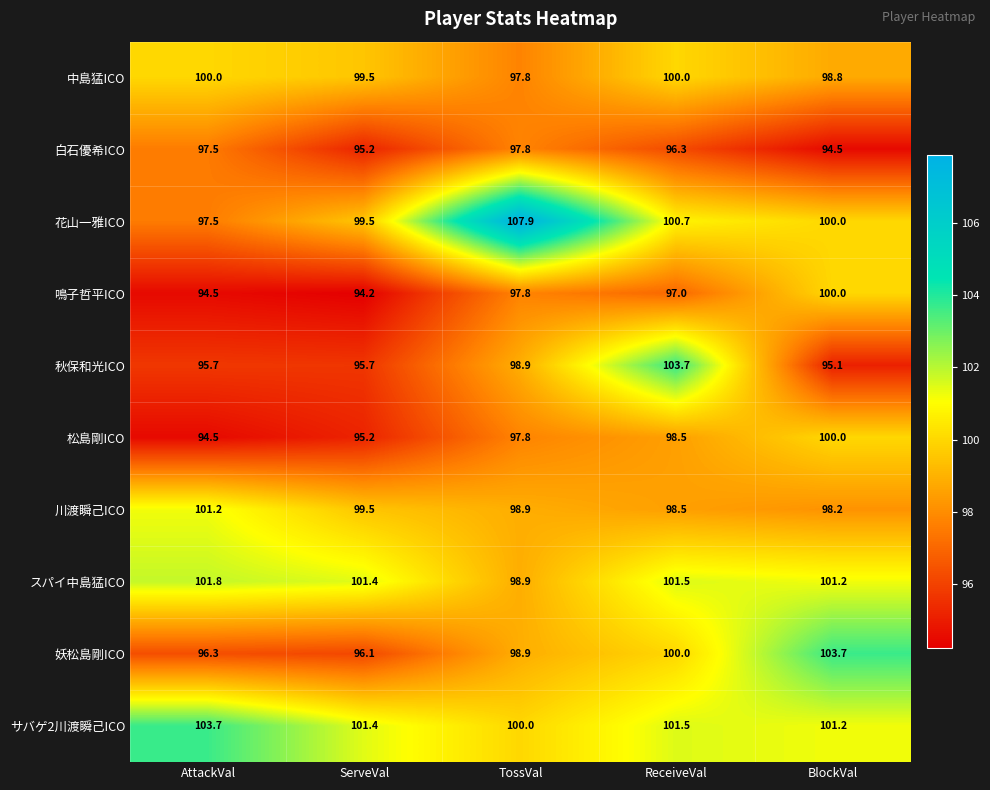

What is the minimum value shown in the chart?

94.2